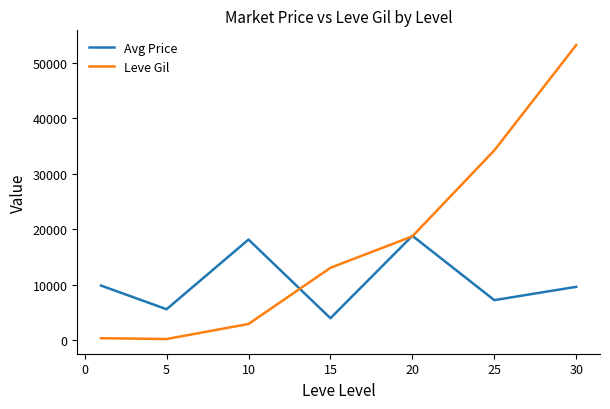

Which series has the largest range (max minus min)?

Leve Gil